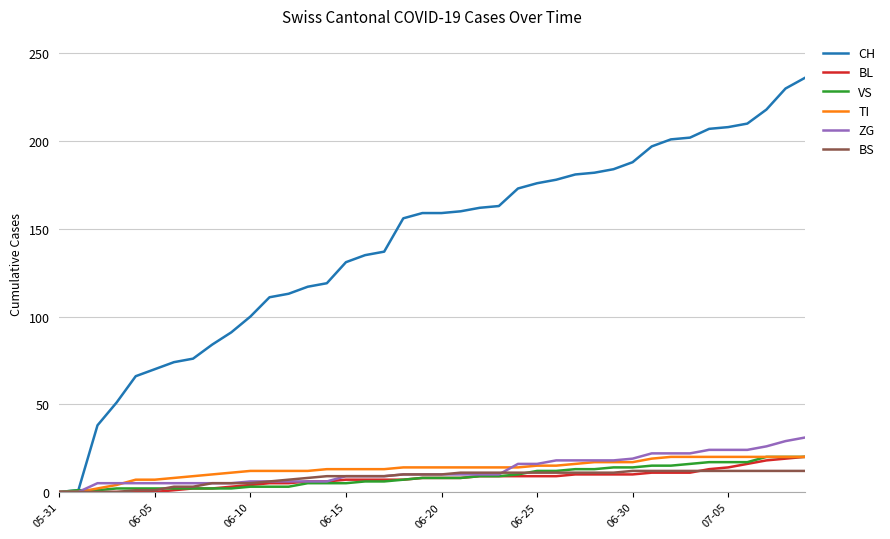

What is the maximum value shown in the chart?

236